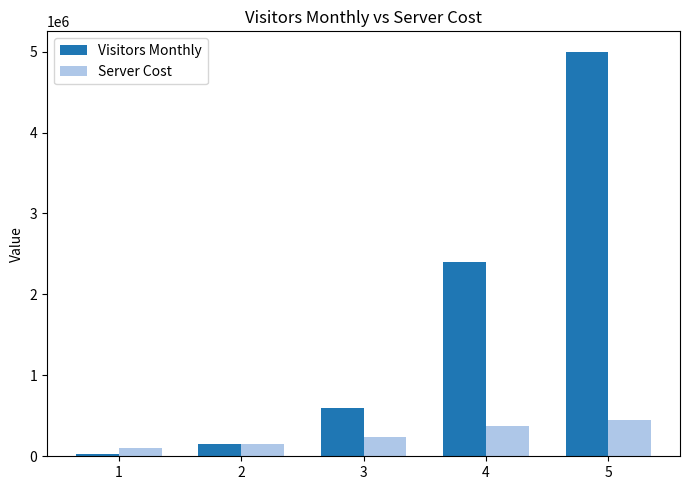

Is the value of Visitors Monthly at 5 greater than the value of Server Cost at 1?

Yes